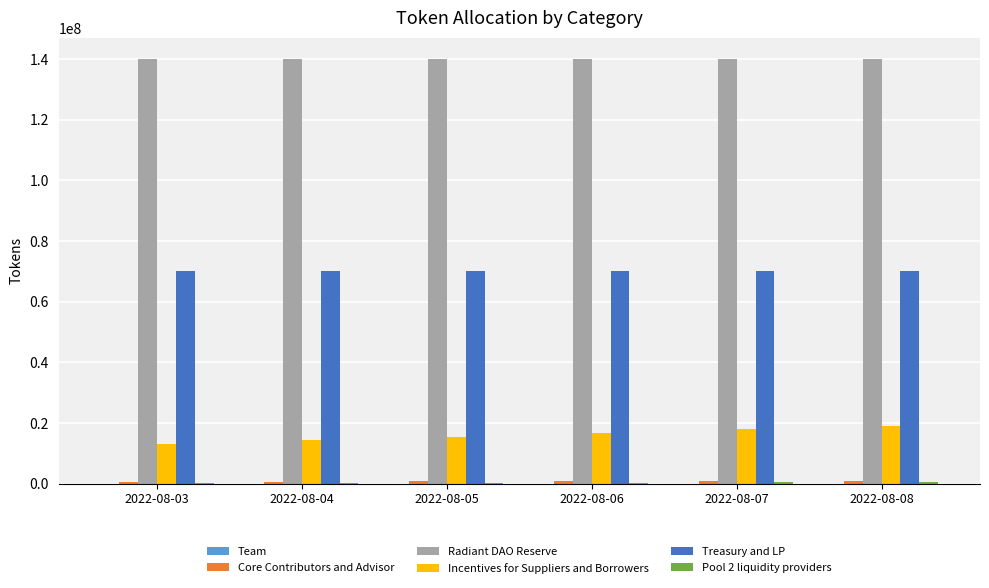

Where does the Incentives for Suppliers and Borrowers series first go above 16666666?

2022-08-06